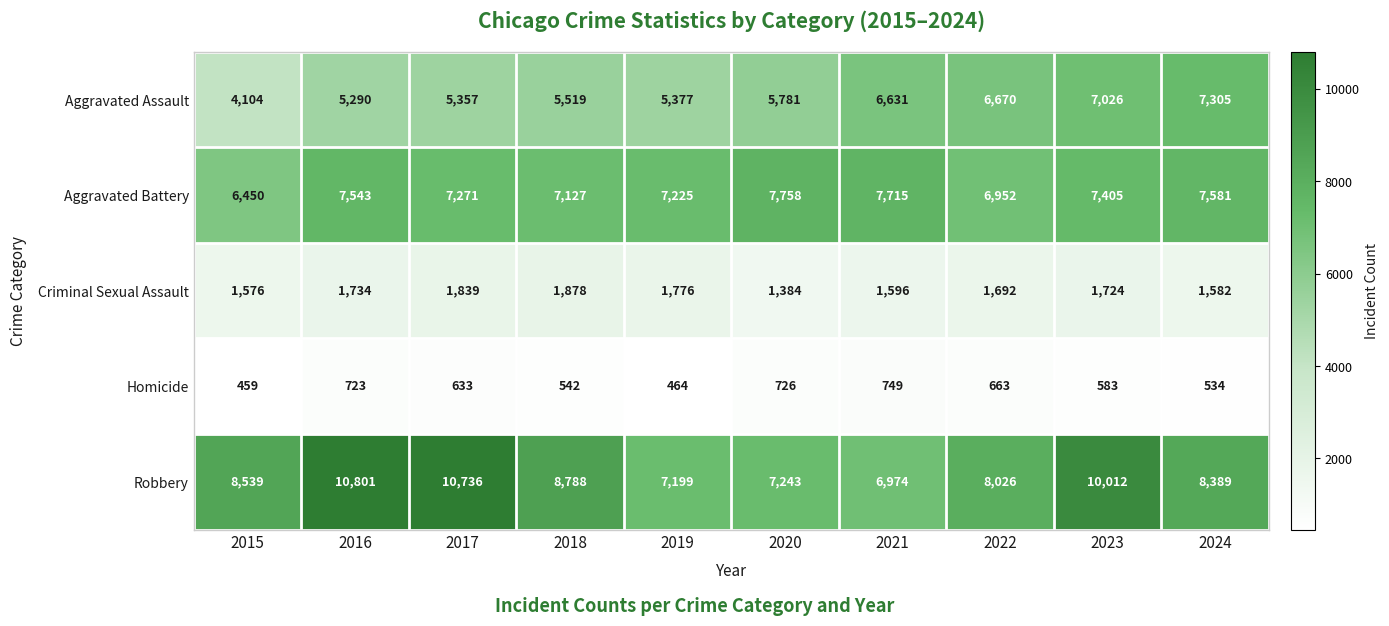

How many series are shown in this chart?

5